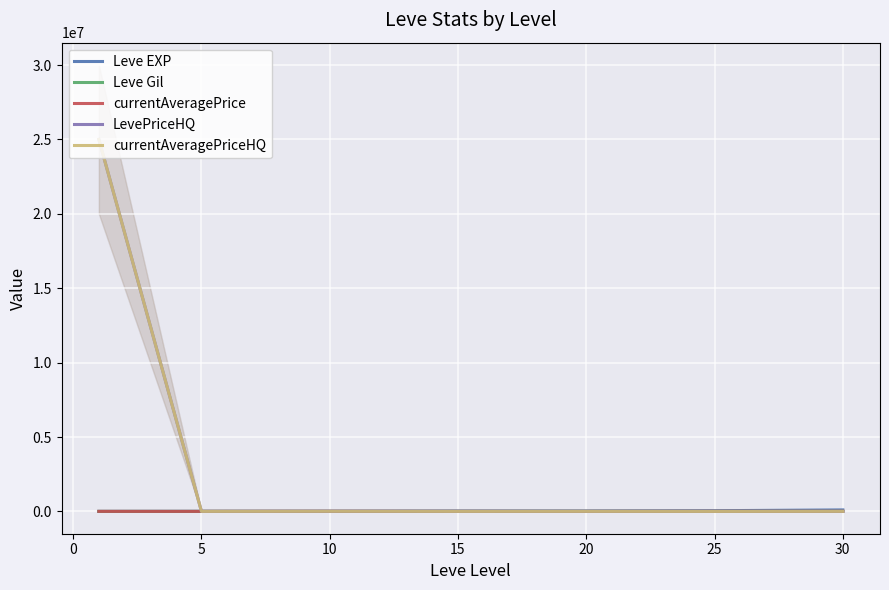

How many intersections are there between currentAveragePriceHQ and currentAveragePrice?

1